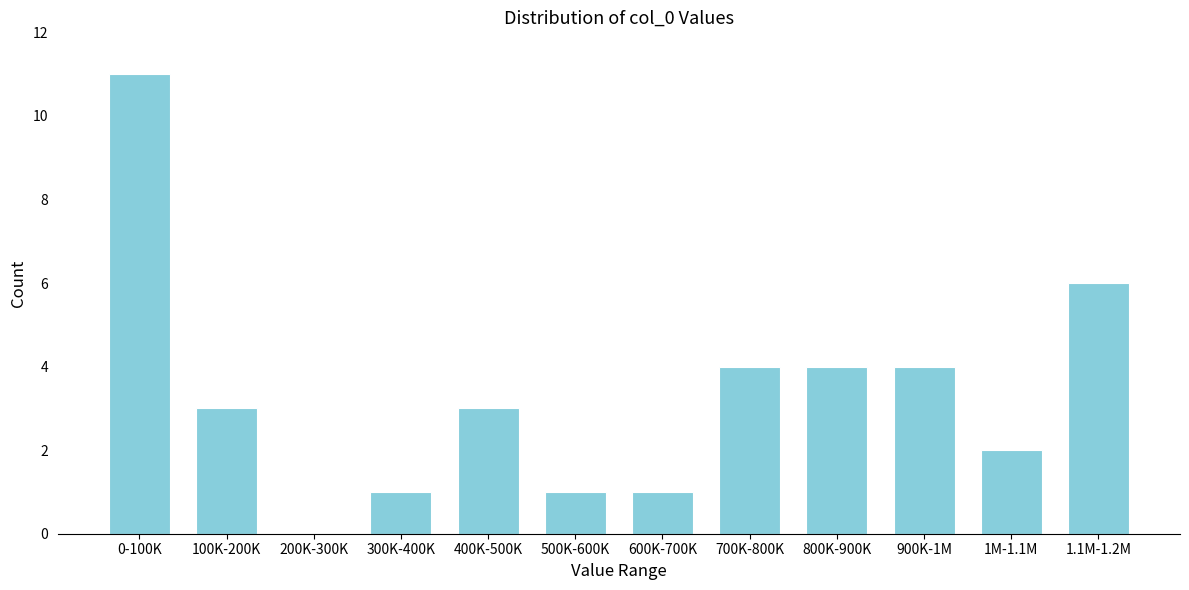

Reading left to right, transcribe all the data shown in this chart.

0-100K=11	100K-200K=3	200K-300K=0	300K-400K=1	400K-500K=3	500K-600K=1	600K-700K=1	700K-800K=4	800K-900K=4	900K-1M=4	1M-1.1M=2	1.1M-1.2M=6